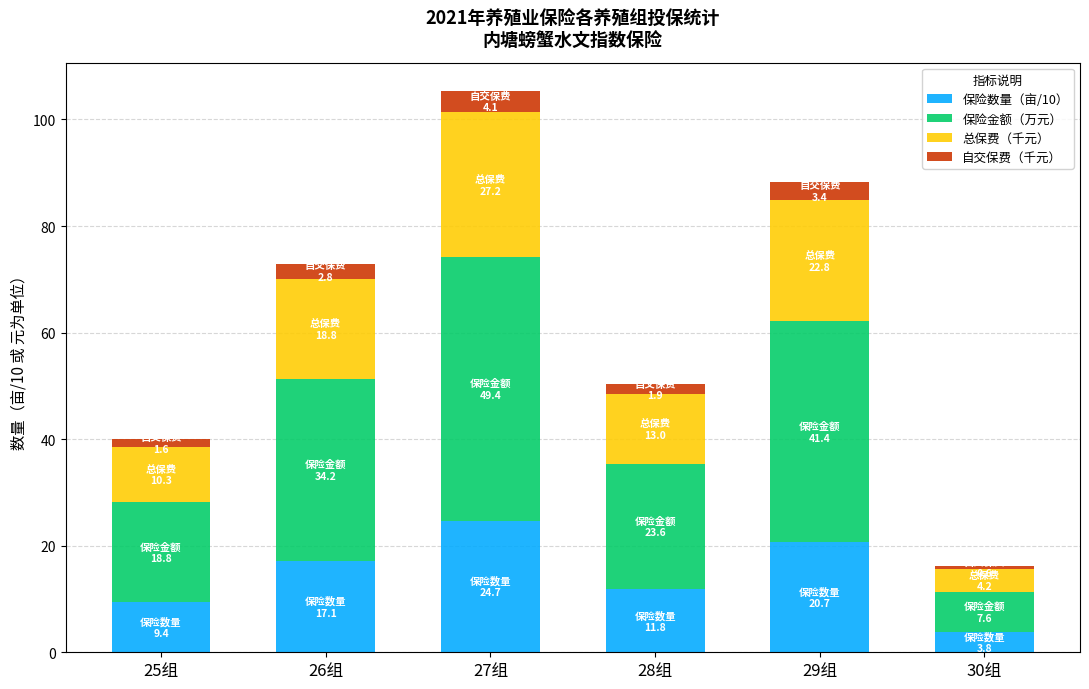

The 保险数量（亩/10） series shows 3.8 at 30组. True or false?

True